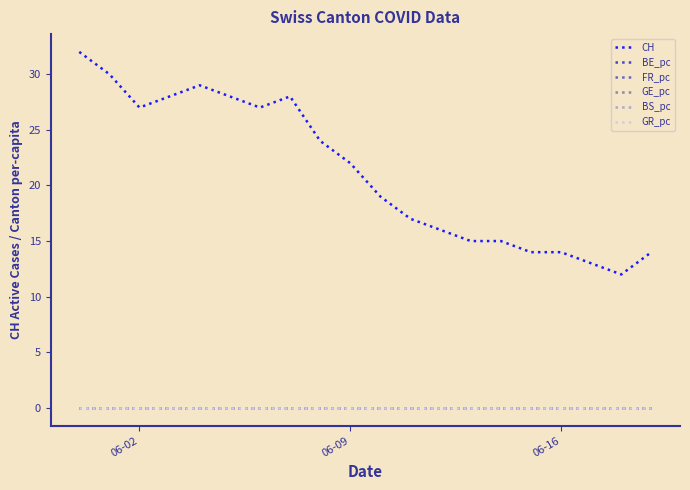

Does the chart display data point markers on the line(s)?

No